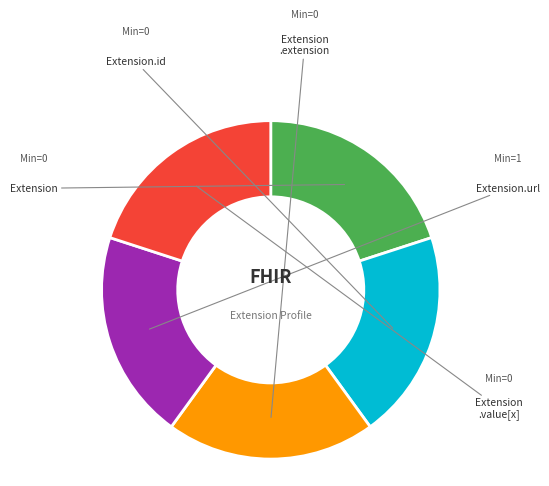

Does any single category account for the majority?

No